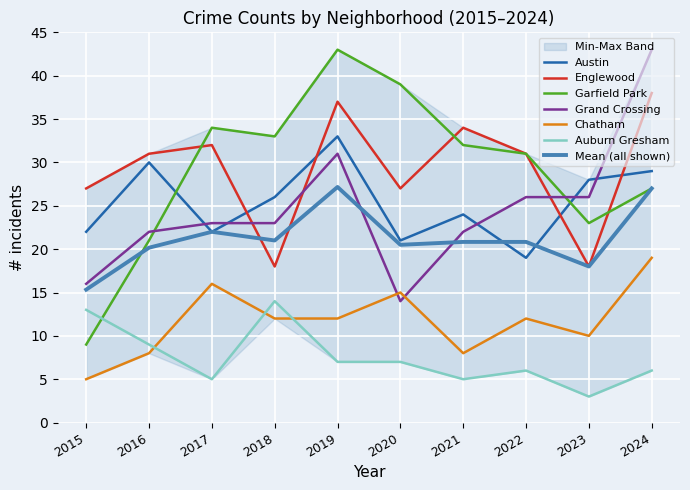

True or false: Grand Crossing and Auburn Gresham intersect in this chart.

False